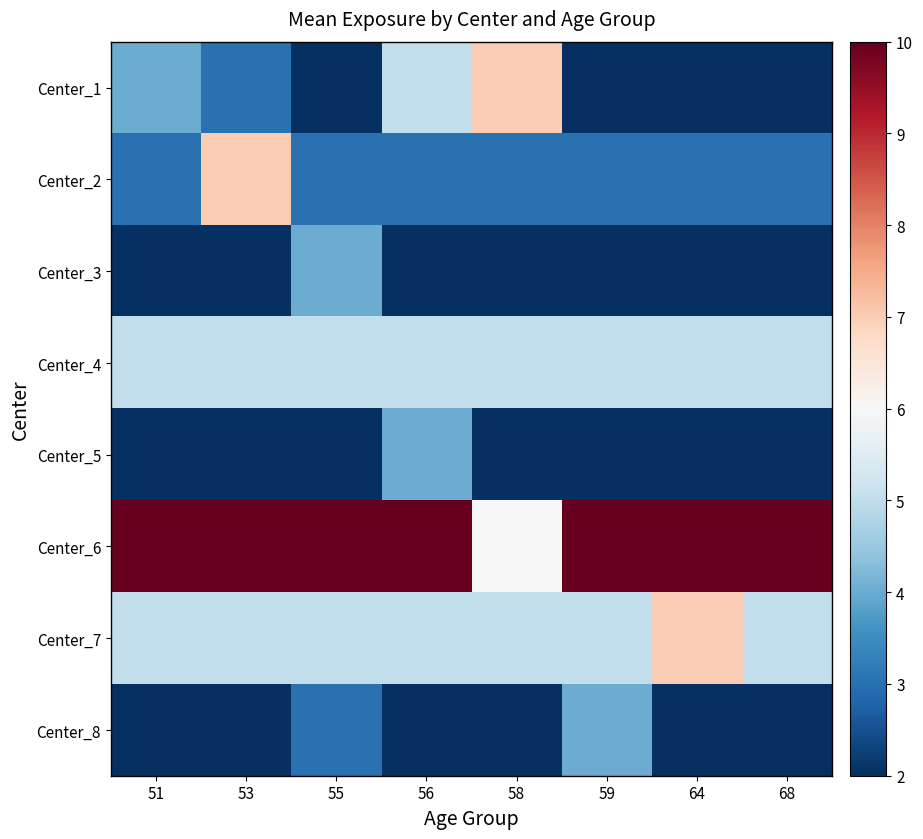

What is the greatest value displayed?

10